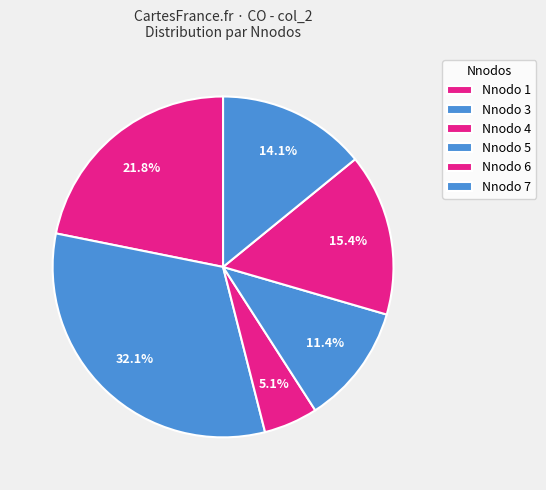

How many segments does this pie chart have?

6